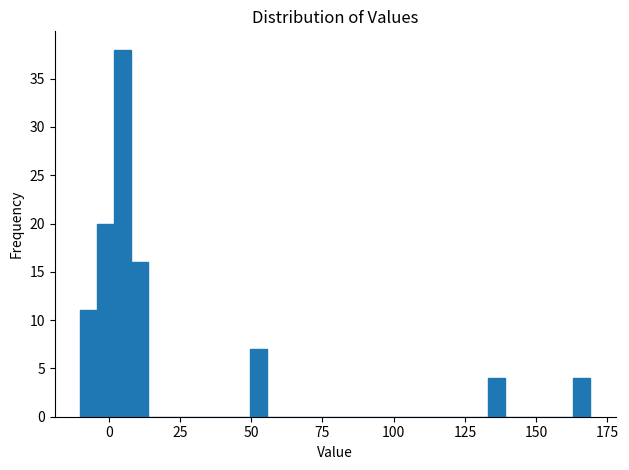

Around what value on the x-axis is the tallest bar? Give the approximate position of its centre, as read against the axis.

5